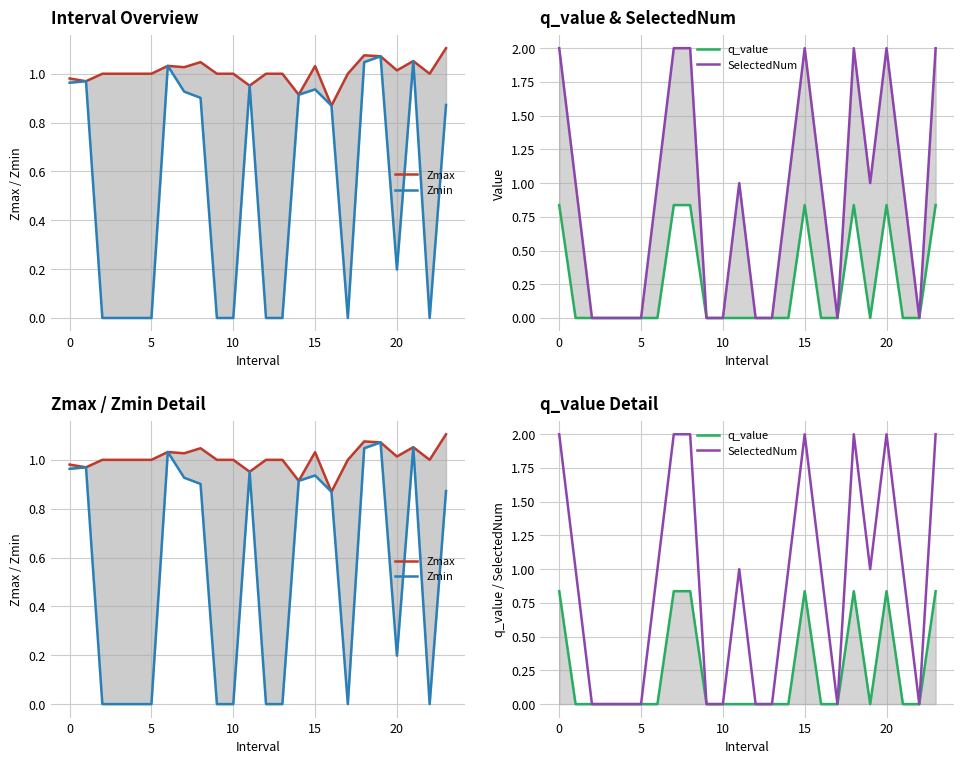

Reading left to right, list all the values displayed in this chart.

Zmax: 1.0	1.0	1.0	1.0	1.0	1.0	1.0	1.0	1.0	1.0	1.0	1.0	1.0	1.0	0.9	1.0	0.9	1.0	1.1	1.1	1.0	1.1	1.0	1.1
Zmin: 1.0	1.0	0.0	0.0	0.0	0.0	1.0	0.9	0.9	0.0	0.0	1.0	0.0	0.0	0.9	0.9	0.9	0.0	1.0	1.1	0.2	1.1	0.0	0.9
q_value: 0.8	-0.0	0.0	0.0	0.0	0.0	-0.0	0.8	0.8	0.0	0.0	-0.0	0.0	0.0	-0.0	0.8	-0.0	0.0	0.8	-0.0	0.8	-0.0	0.0	0.8
SelectedNum: 2.0	1.0	0.0	0.0	0.0	0.0	1.0	2.0	2.0	0.0	0.0	1.0	0.0	0.0	1.0	2.0	1.0	0.0	2.0	1.0	2.0	1.0	0.0	2.0